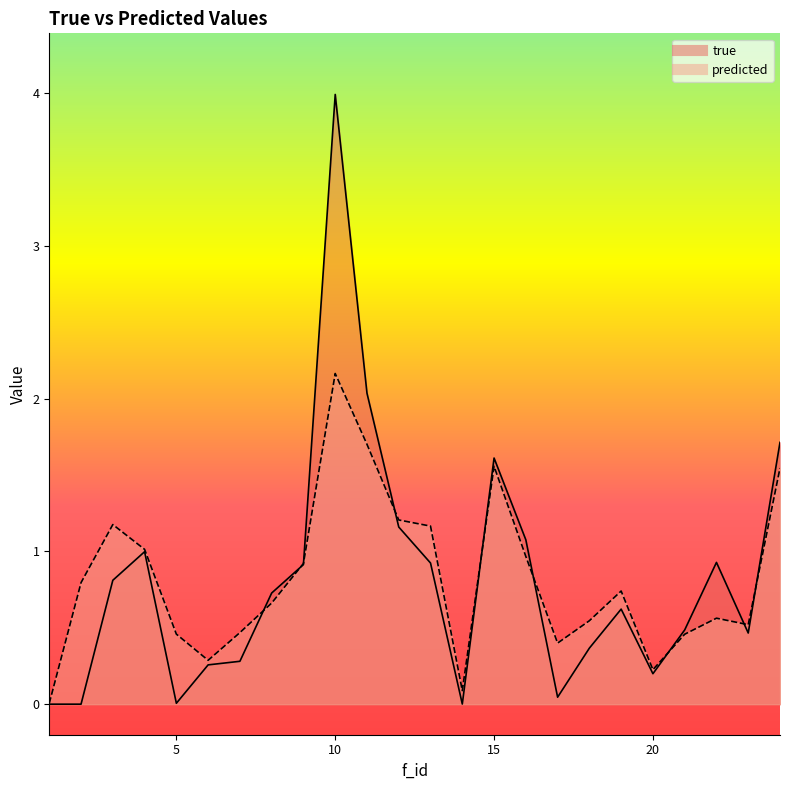

True or false: predicted has a value of 1.7 at 11.

True